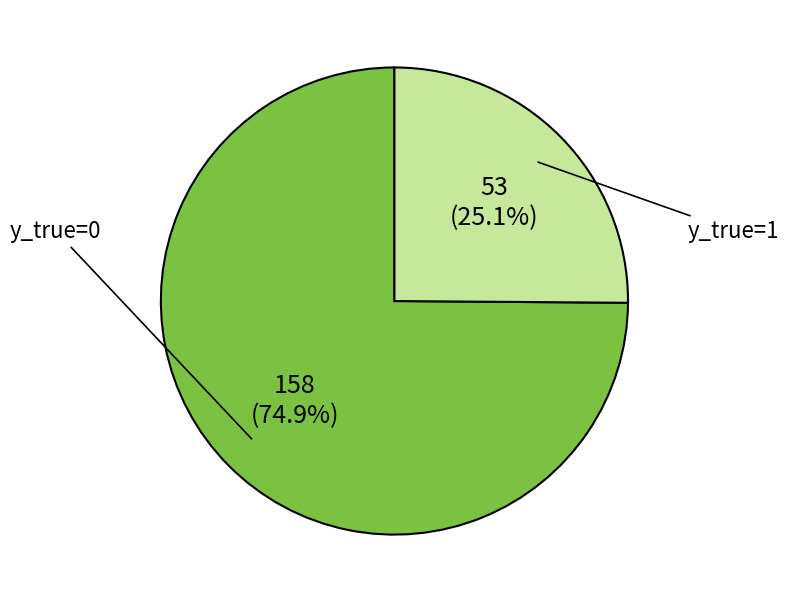

Is there any slice that represents more than half of the pie?

Yes